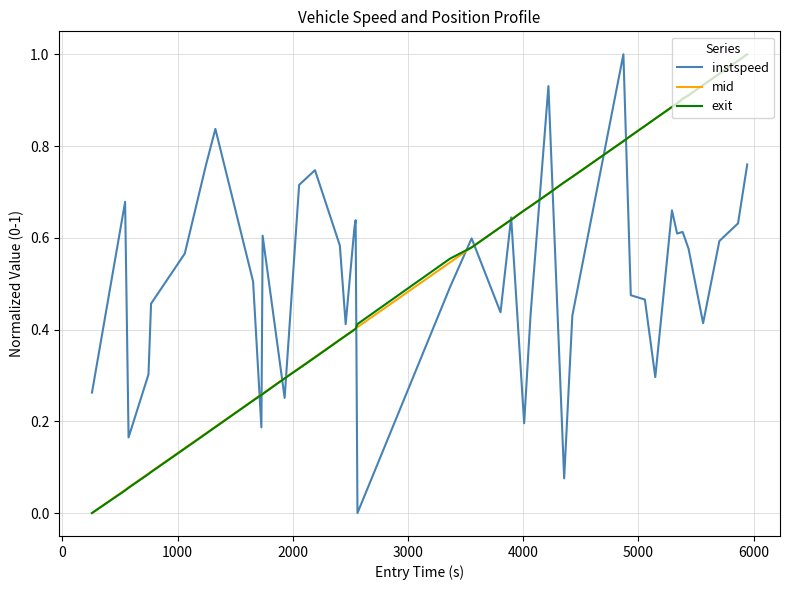

Rank the series by their maximum value, from lowest to highest.

instspeed, mid, exit